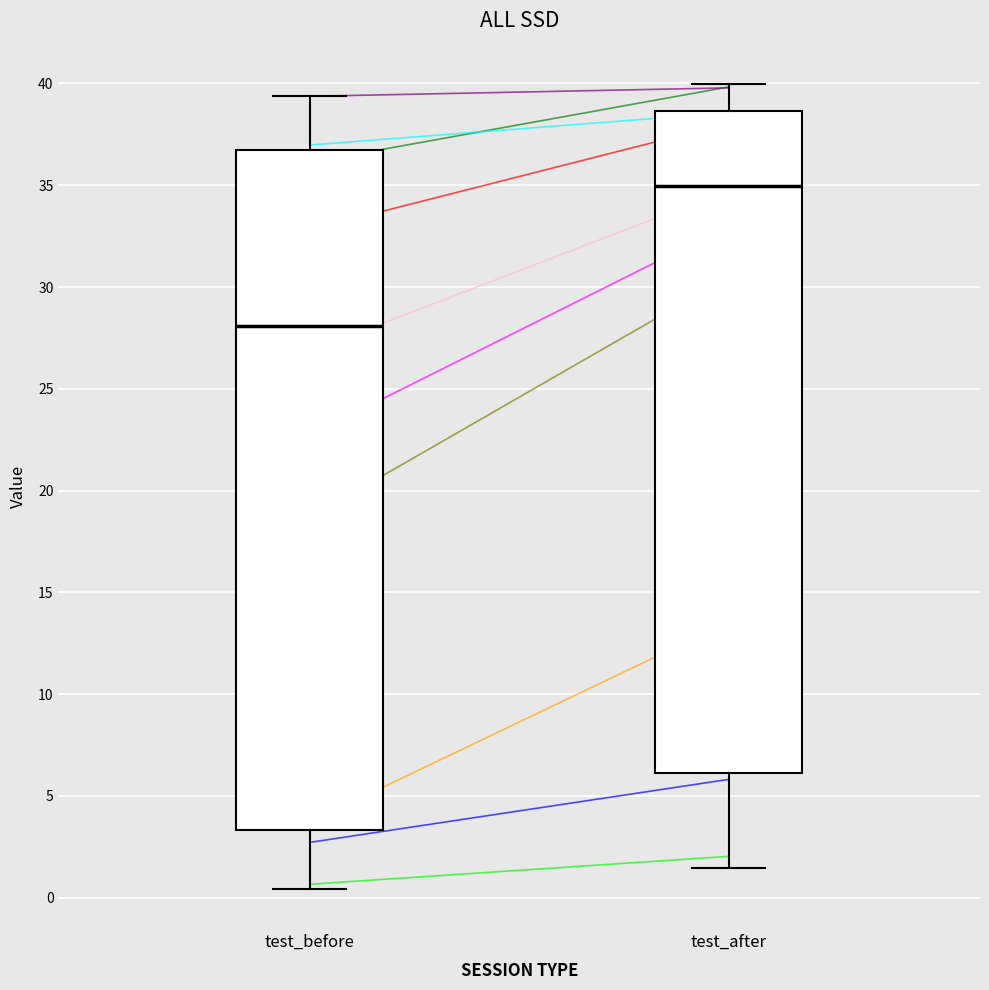

Which box is the tallest, from its lower edge to its upper edge?

test_before